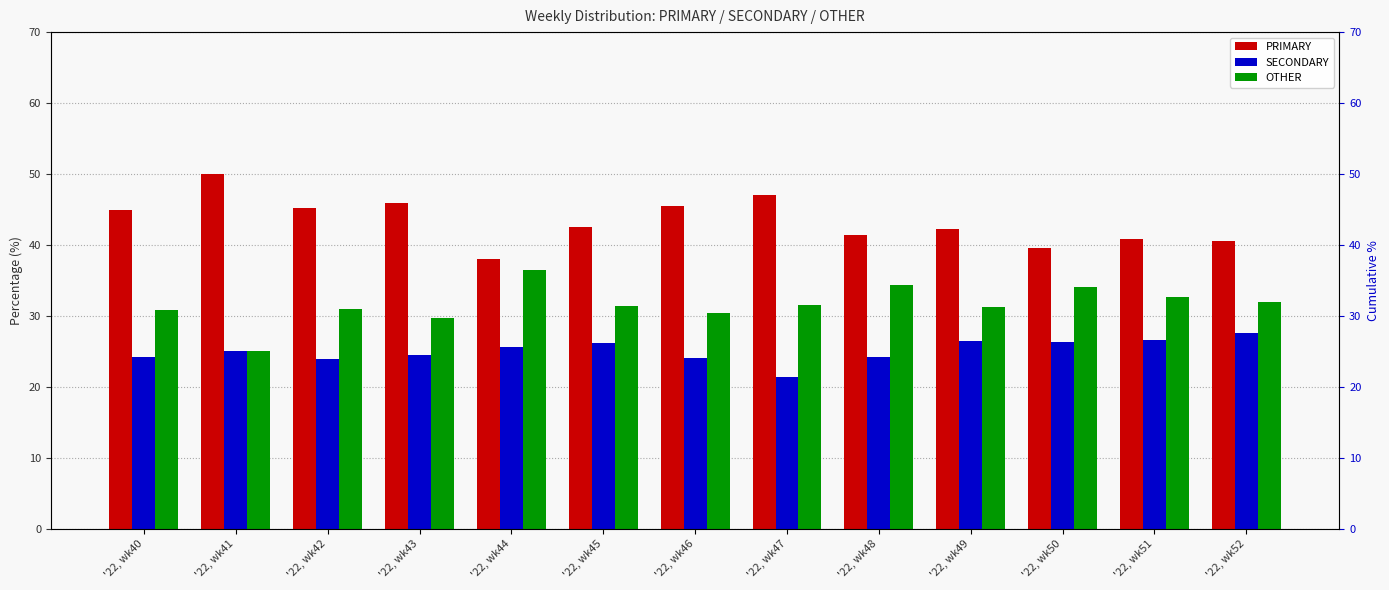

At which label does SECONDARY first exceed 25?

'22, wk44